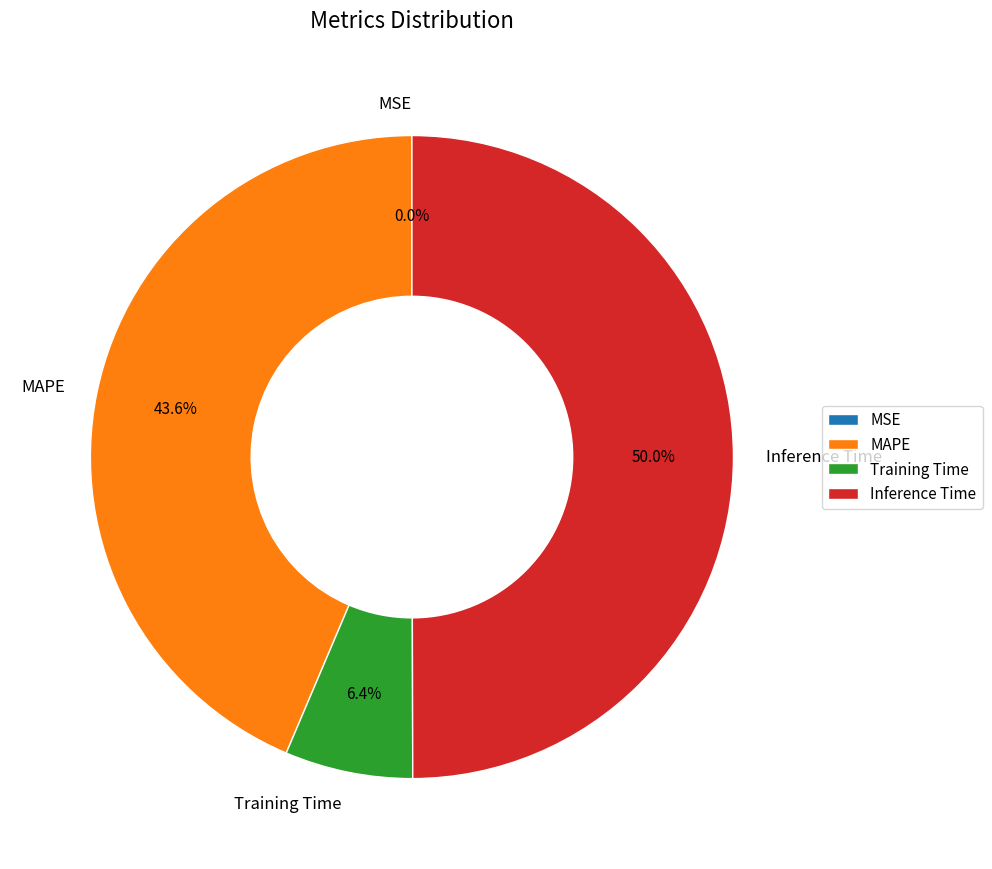

To the nearest percent, what percentage of the pie is MAPE?

44%